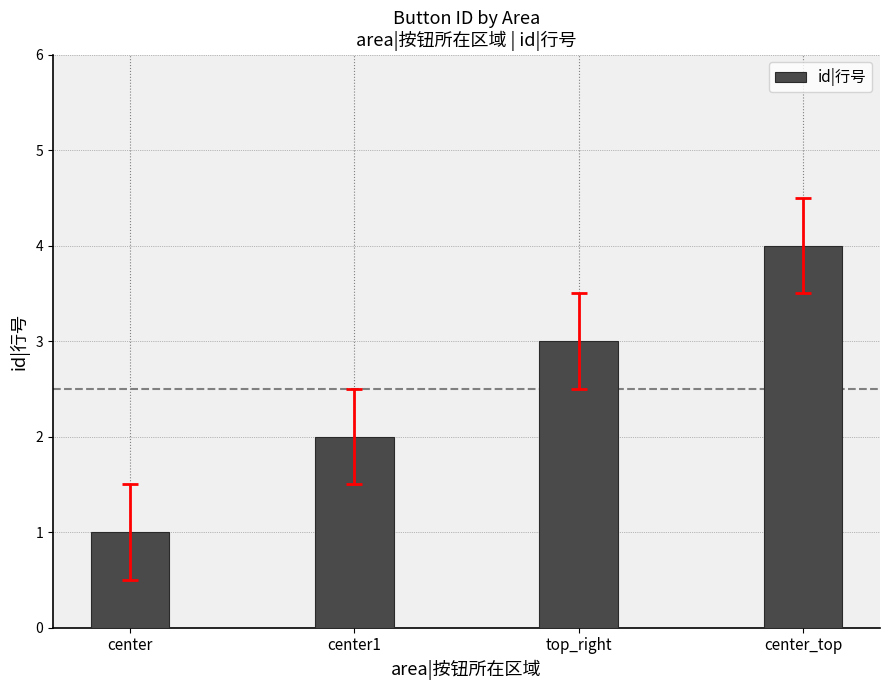

Approximately how many times larger is the value at center compared to center1?

0.5